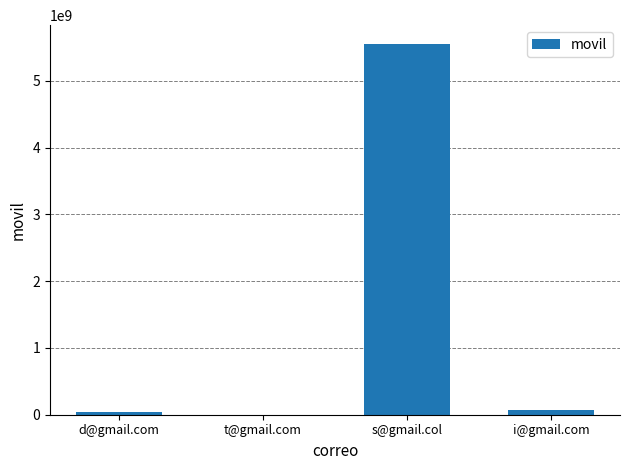

What is the sum of all values?

5667111109